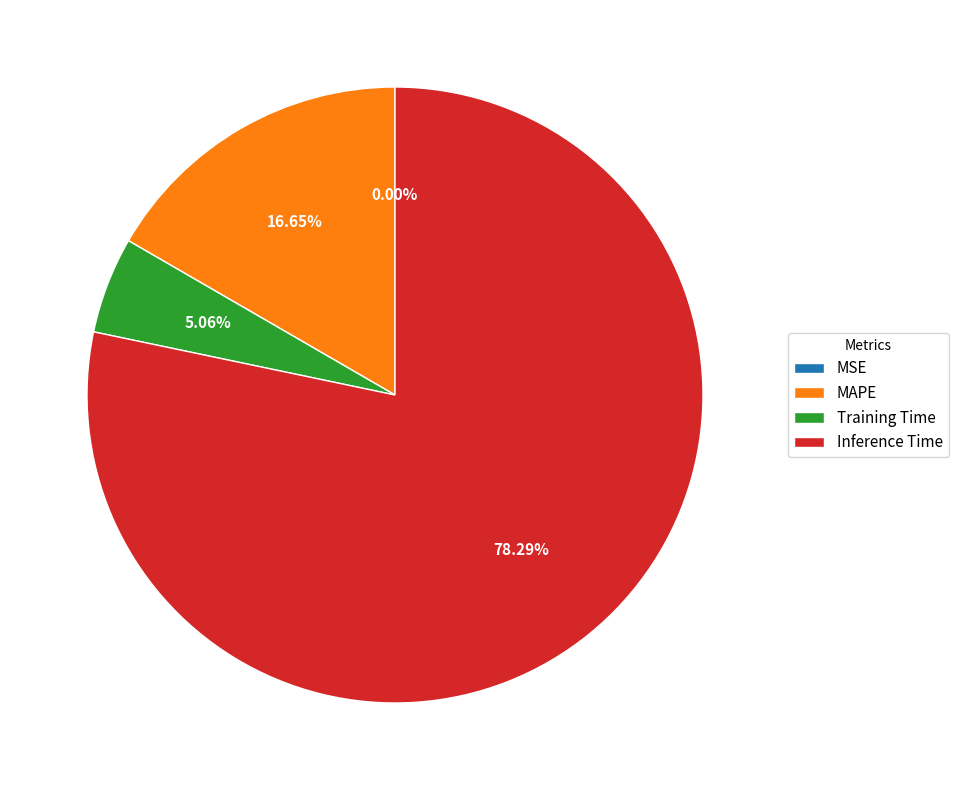

Between MAPE and Inference Time, which is larger?

Inference Time